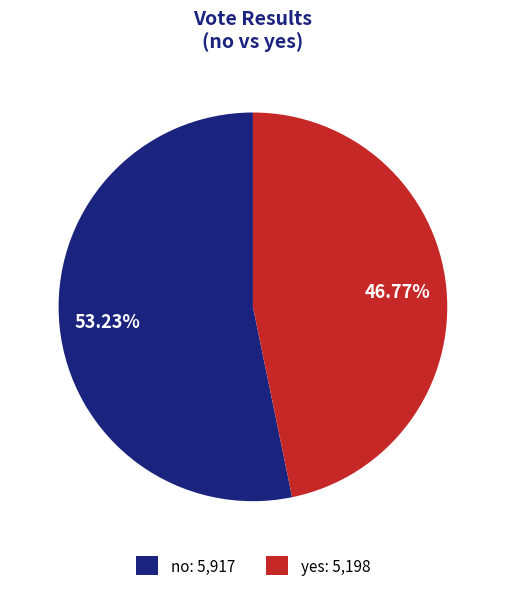

Do yes and no together represent more than half of the pie?

Yes